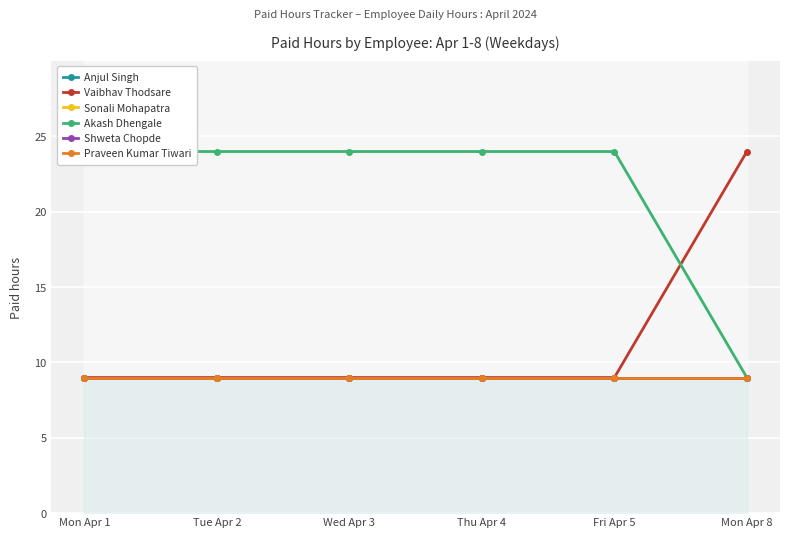

What is the total value across all series at Mon Apr 1?

69